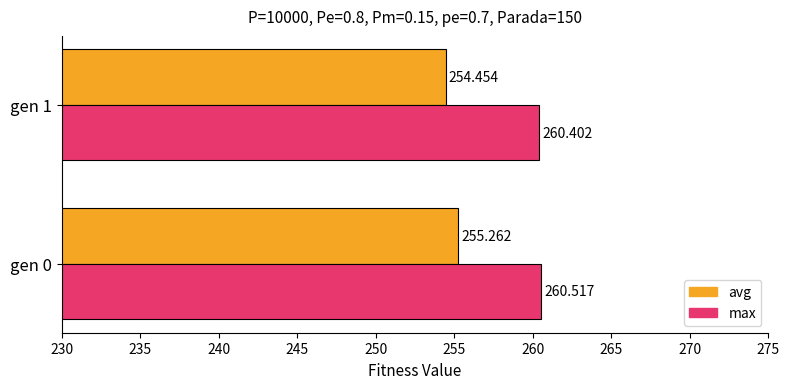

Between gen 0 and gen 1, which series saw the biggest shift?

avg